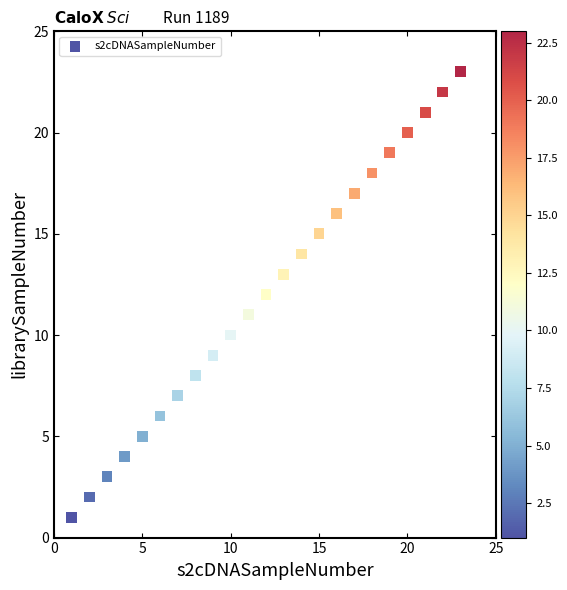

What is the range of X values (max minus min)?

22